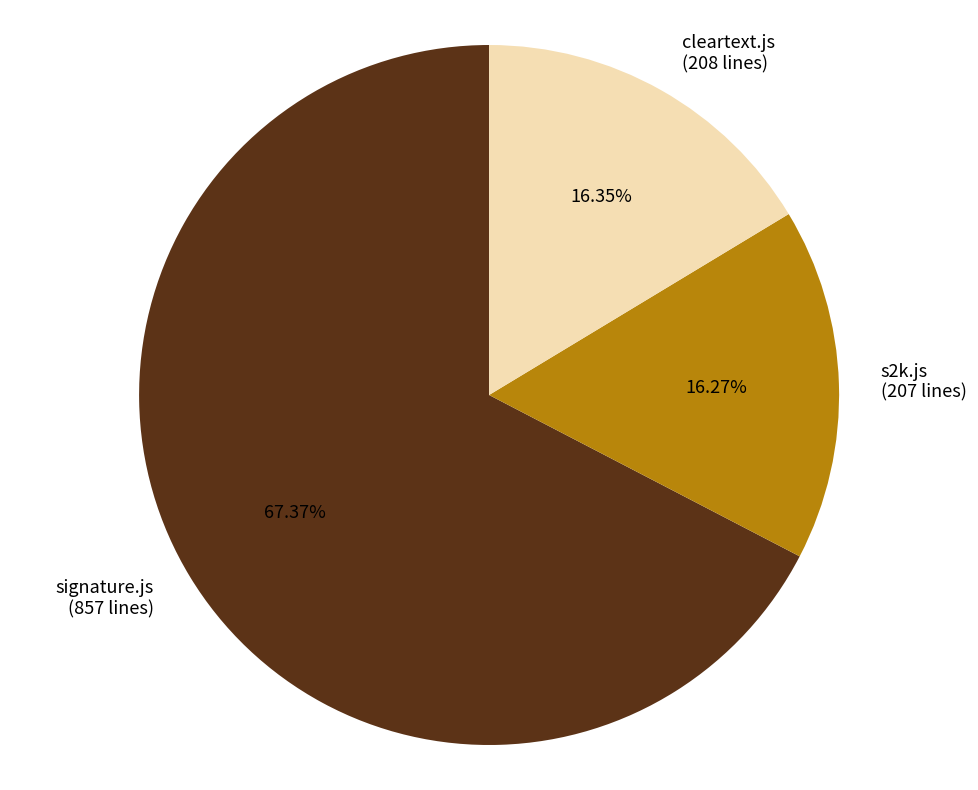

Does s2k.js (207 lines) represent more than half of the total?

No